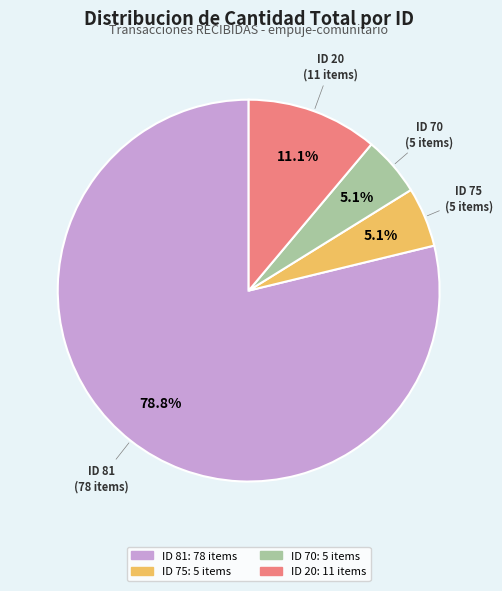

To the nearest percent, what is the average slice percentage?

25%